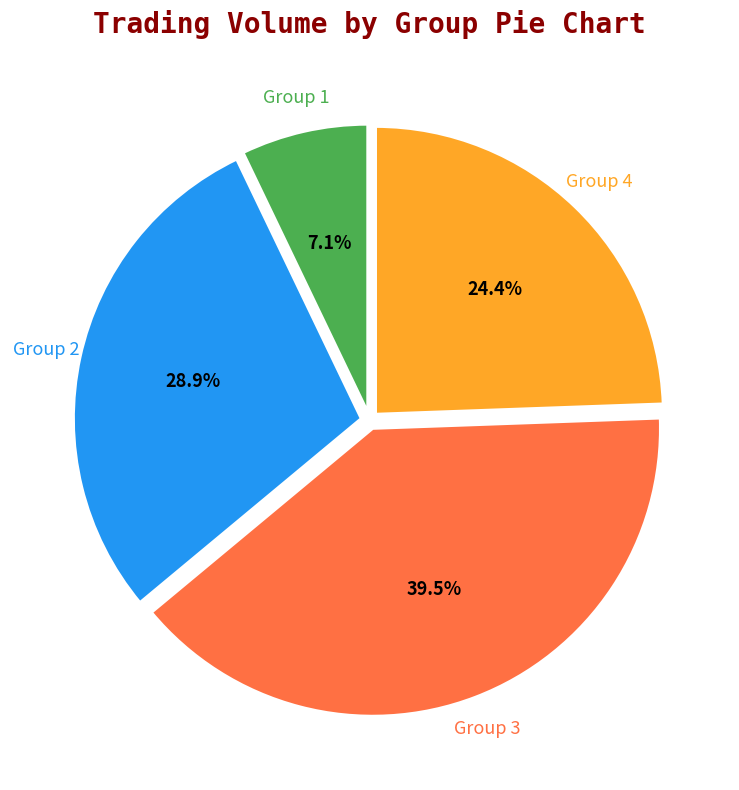

Approximately how many times larger is the value at Group 3 compared to Group 2?

1.4